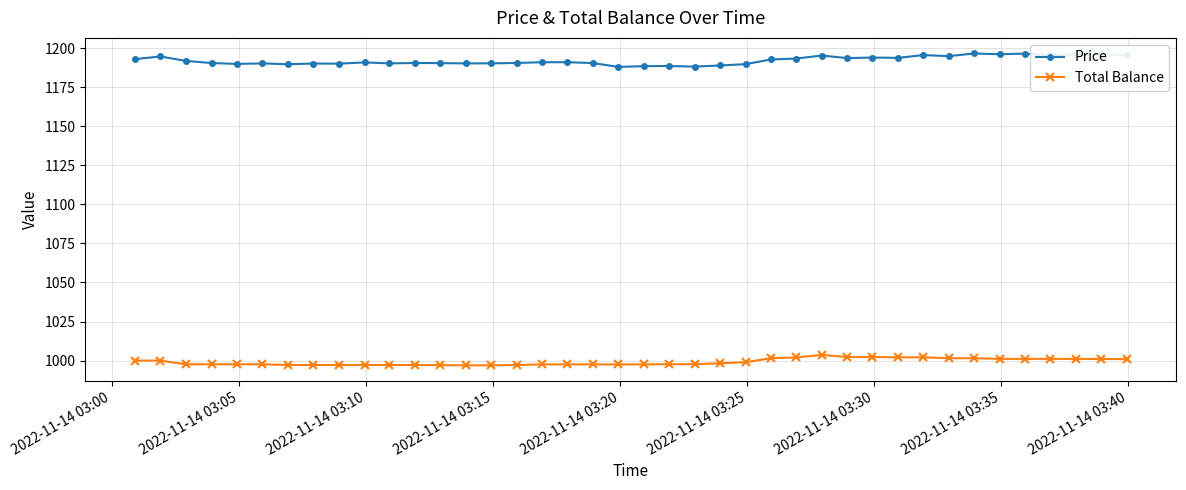

True or false: Price has more than 1 interior local peaks.

True